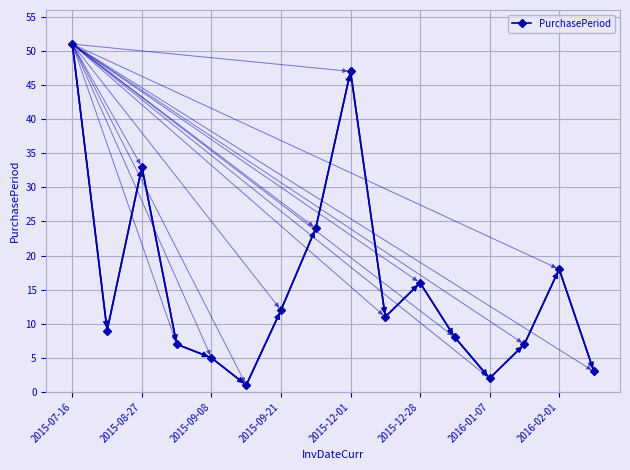

Reading left to right, transcribe all the data shown in this chart.

51	9	33	7	5	1	12	24	47	11	16	8	2	7	18	3